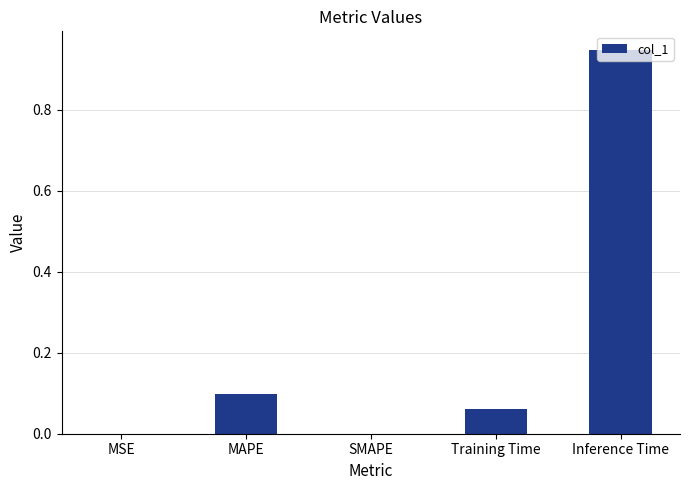

Are the bars grouped side by side (vs. stacked)?

No